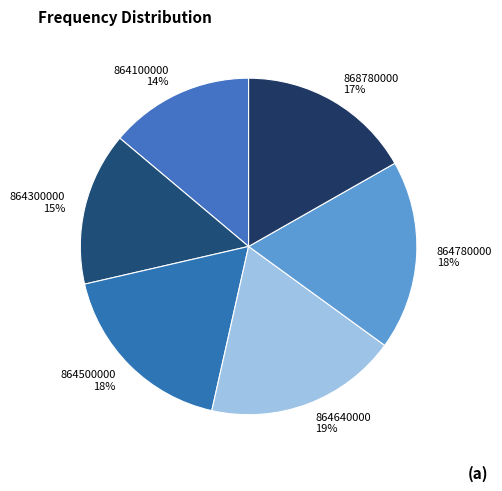

True or false: 864100000 accounts for 14% of the total.

True